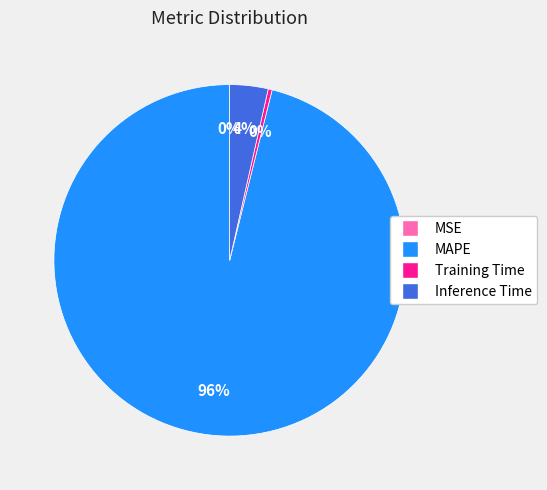

Between Training Time and Inference Time, which is larger?

Inference Time